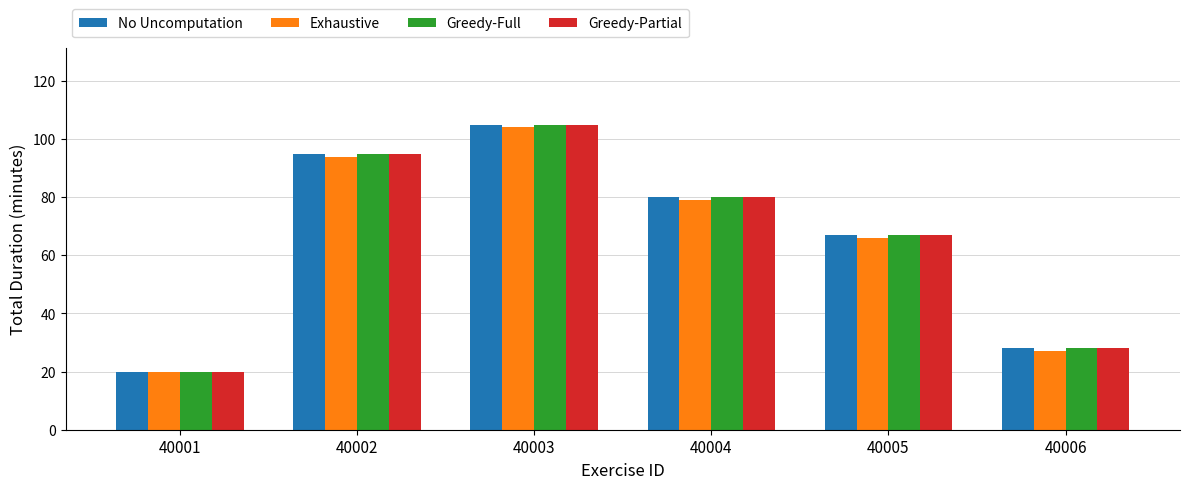

Reading left to right, extract all data points from this chart.

No Uncomputation: 20	95	105	80	67	28
Exhaustive: 20	94	104	79	66	27
Greedy-Full: 20	95	105	80	67	28
Greedy-Partial: 20	95	105	80	67	28